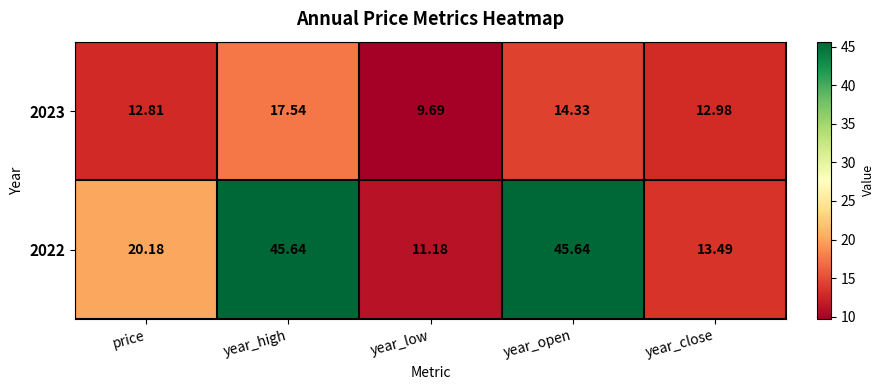

What is the difference between the highest and lowest values at price?

7.4